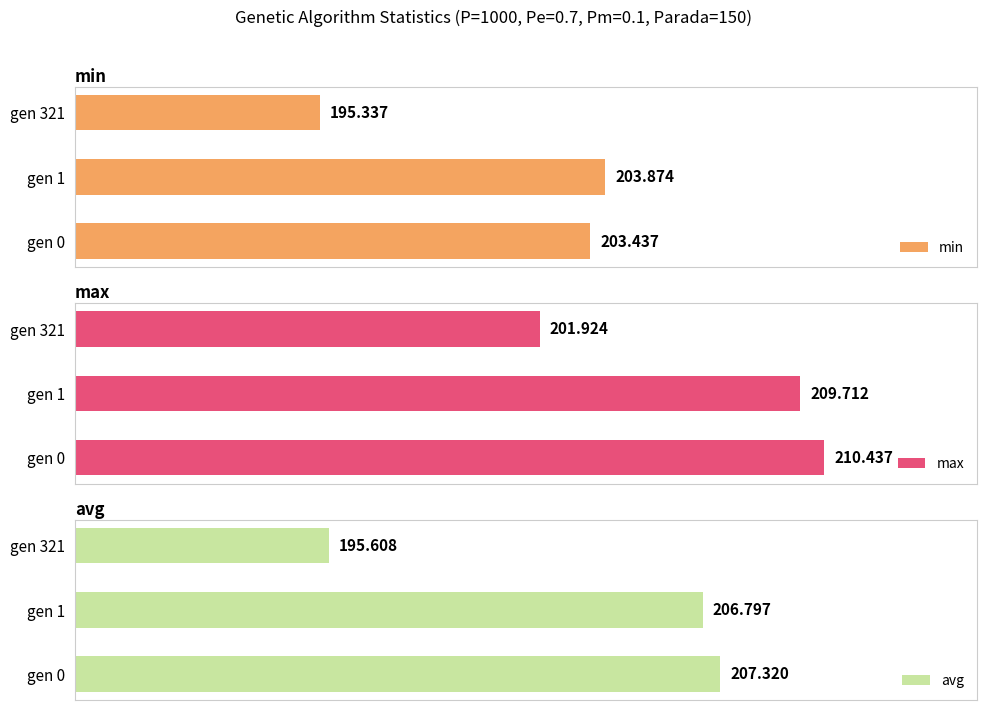

The max series shows 210.4 at gen 0. True or false?

True